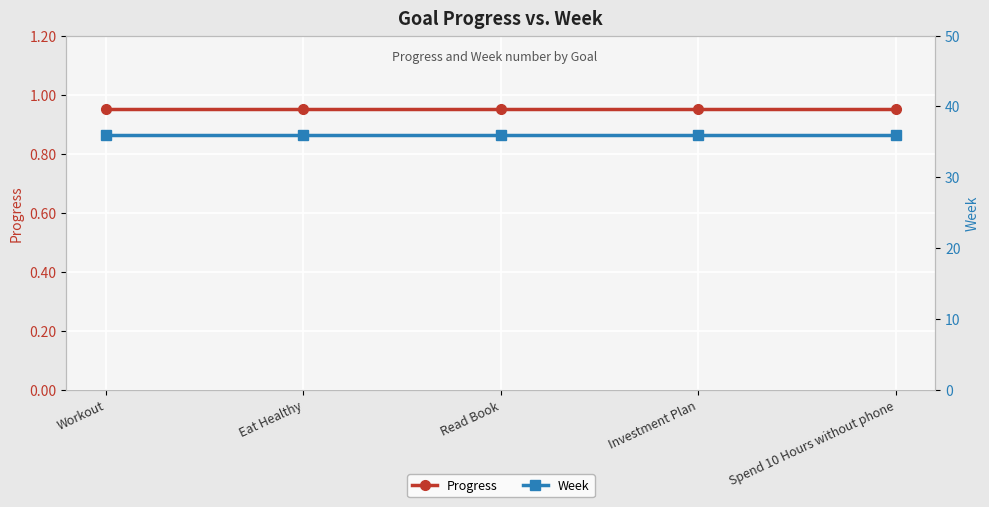

The Progress series shows 1.0 at Eat Healthy. True or false?

True